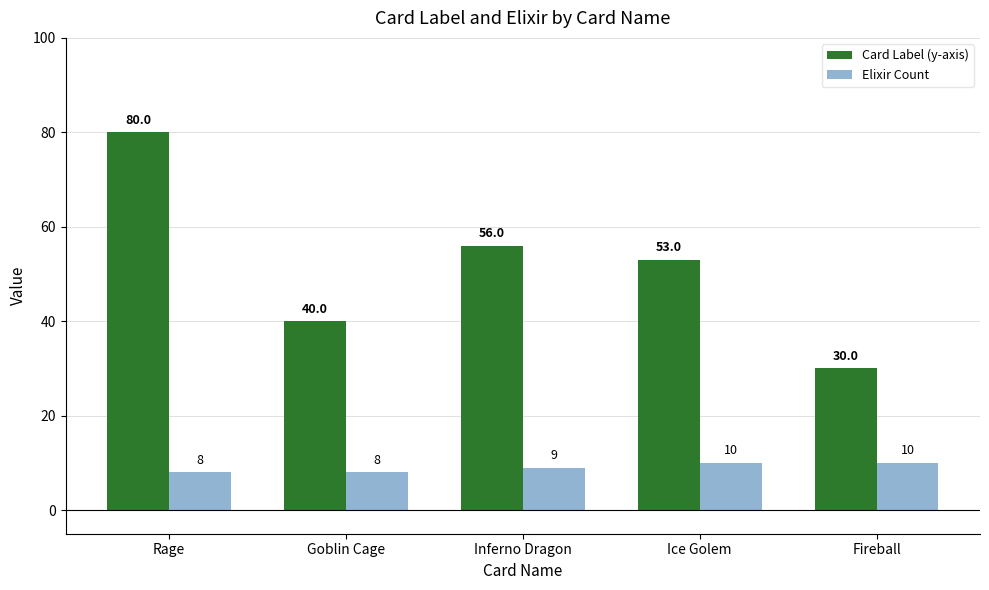

What are all the series names shown in the legend?

Card Label (y-axis), Elixir Count